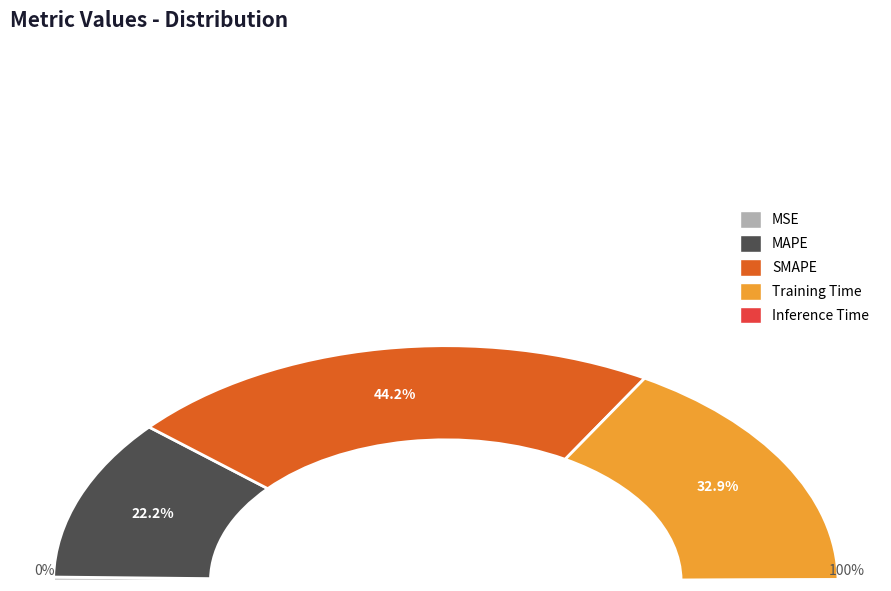

Rank the categories by value from highest to lowest.

SMAPE, Training Time, MAPE, MSE, Inference Time